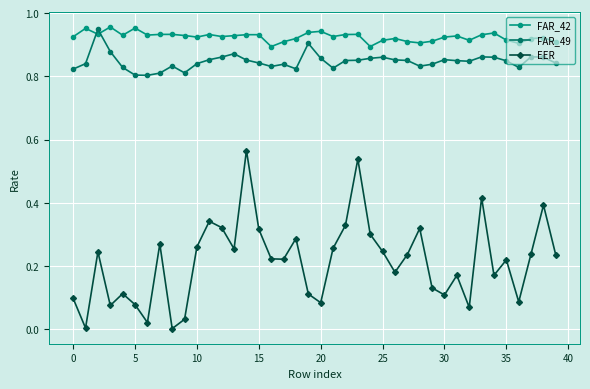

True or false: FAR_42 has more than 0 interior local peaks.

True